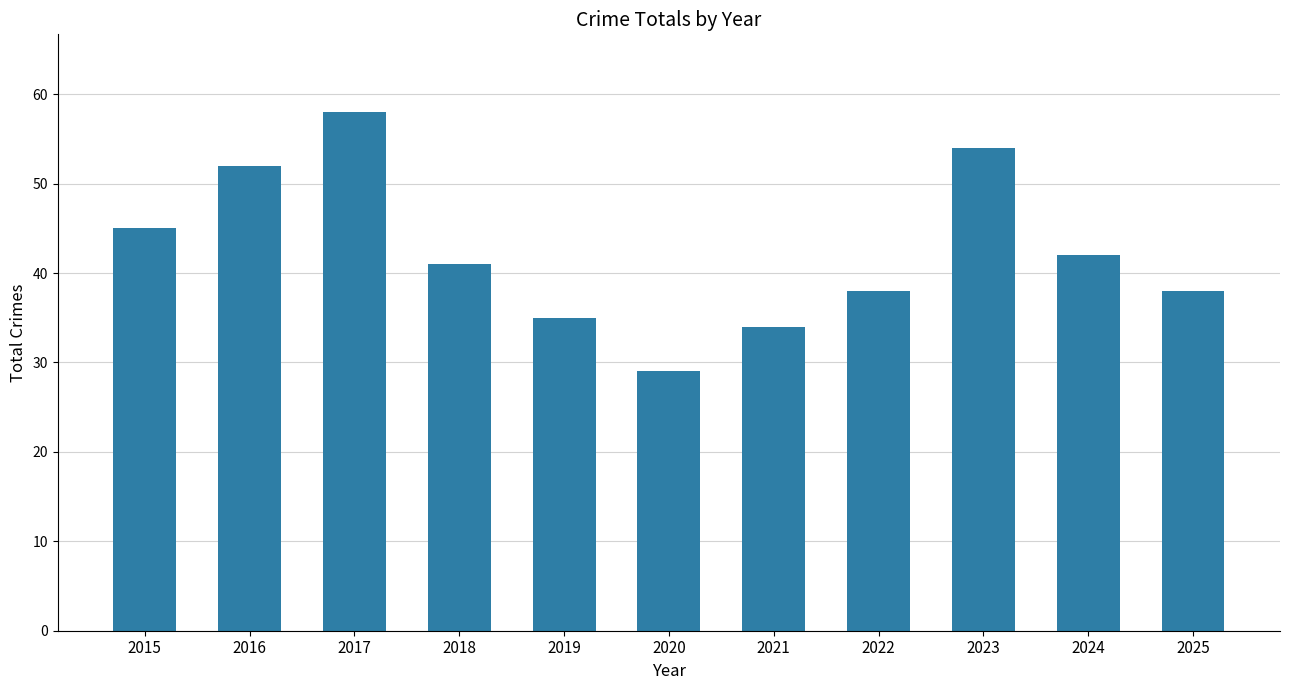

Reading left to right, extract all data points from this chart.

2015=45	2016=52	2017=58	2018=41	2019=35	2020=29	2021=34	2022=38	2023=54	2024=42	2025=38